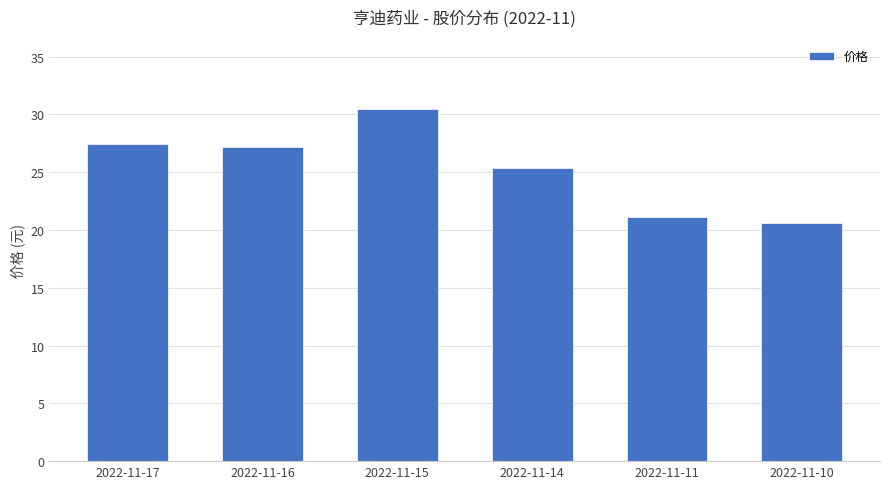

What is the difference between the maximum and second lowest values?

9.3